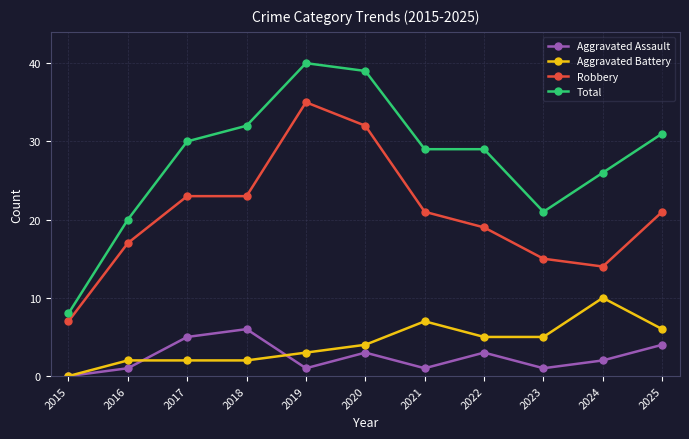

How many data points in Aggravated Assault are less than 2?

5